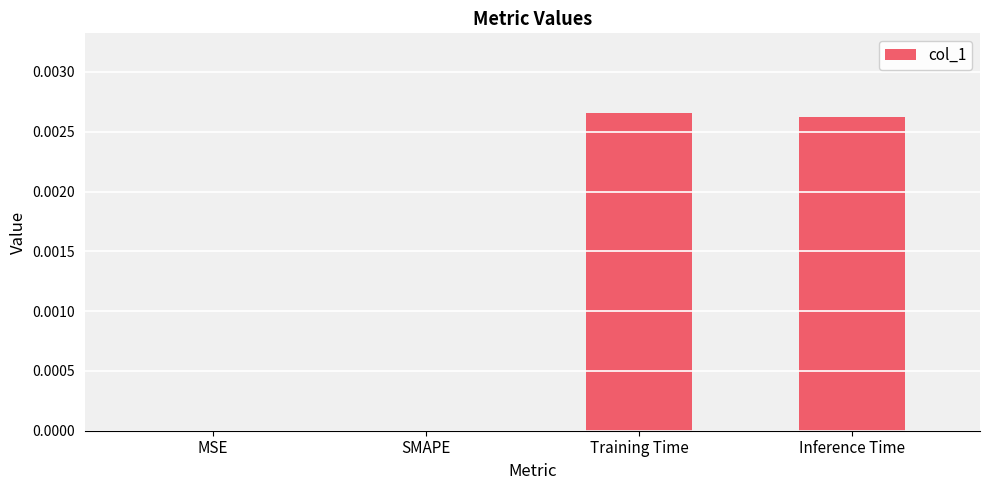

How many data points does each series have?

4